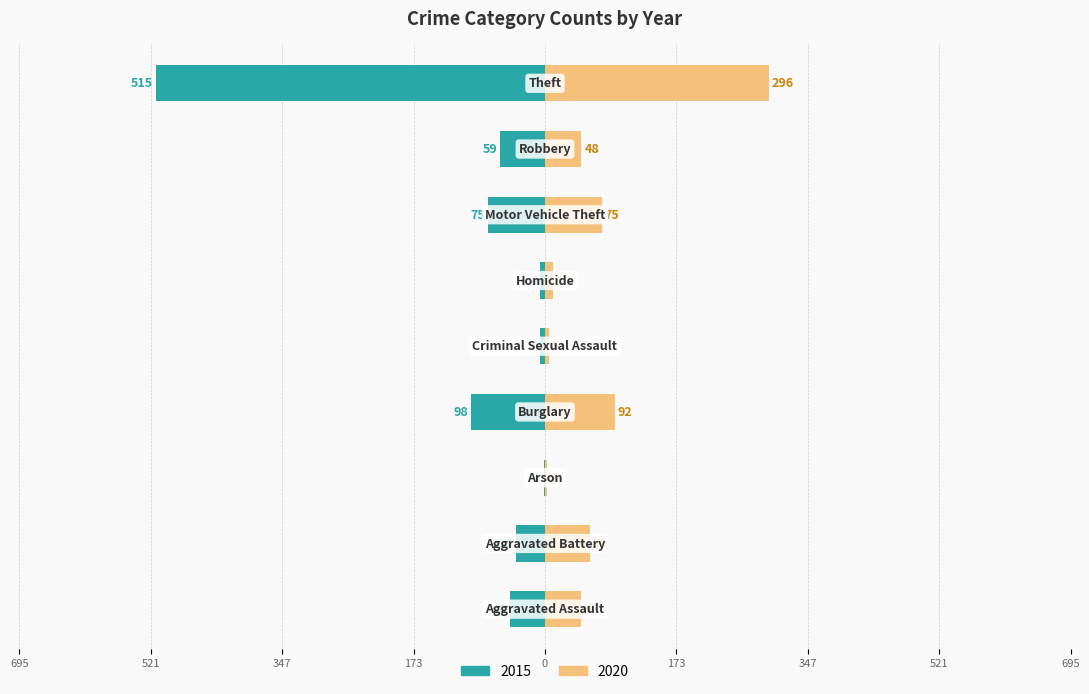

The value of 2015 at Theft is -515. True or false?

True